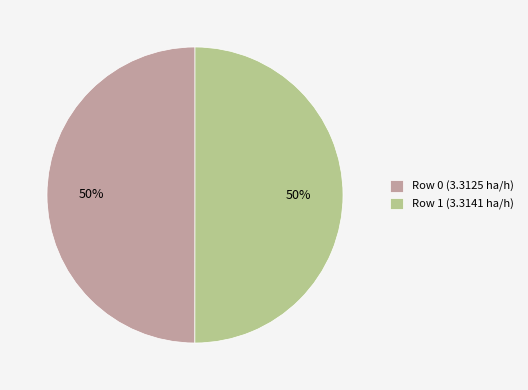

Is it true that Row 0 (3.3125 ha/h) is 50% of the pie?

True